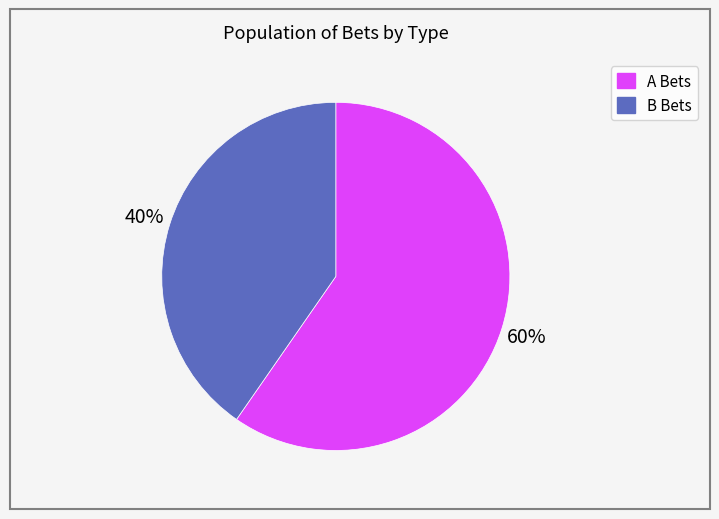

To the nearest percent, what is the average slice percentage?

50%